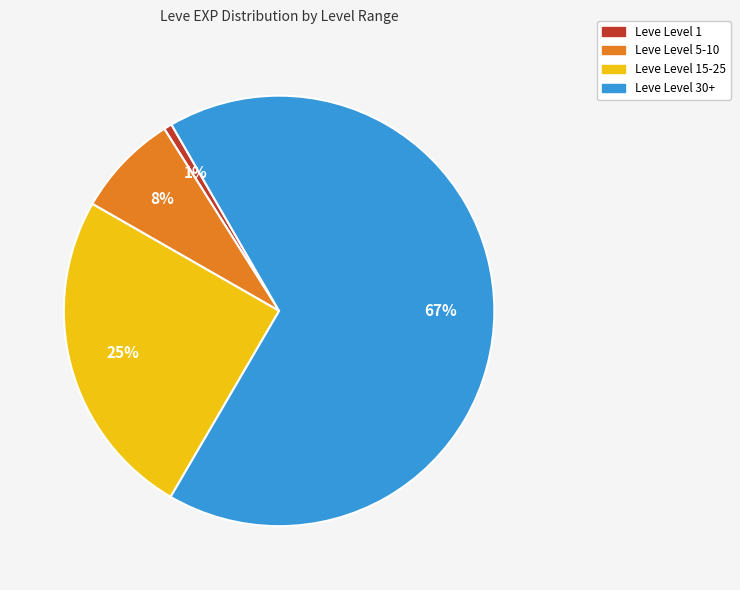

Is there a majority slice in this chart?

Yes